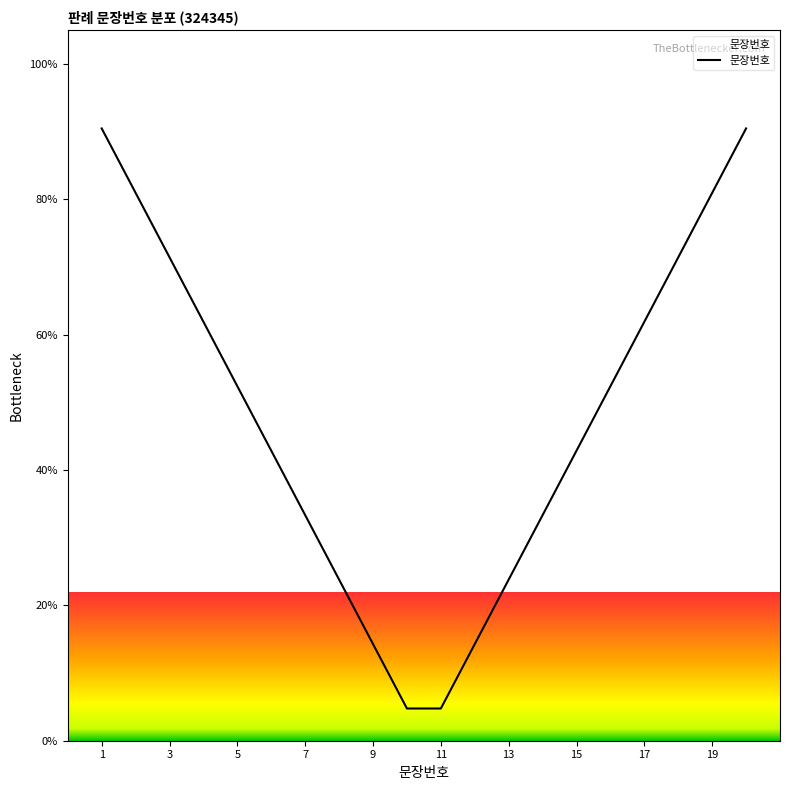

What is the minimum value shown in the chart?

4.8